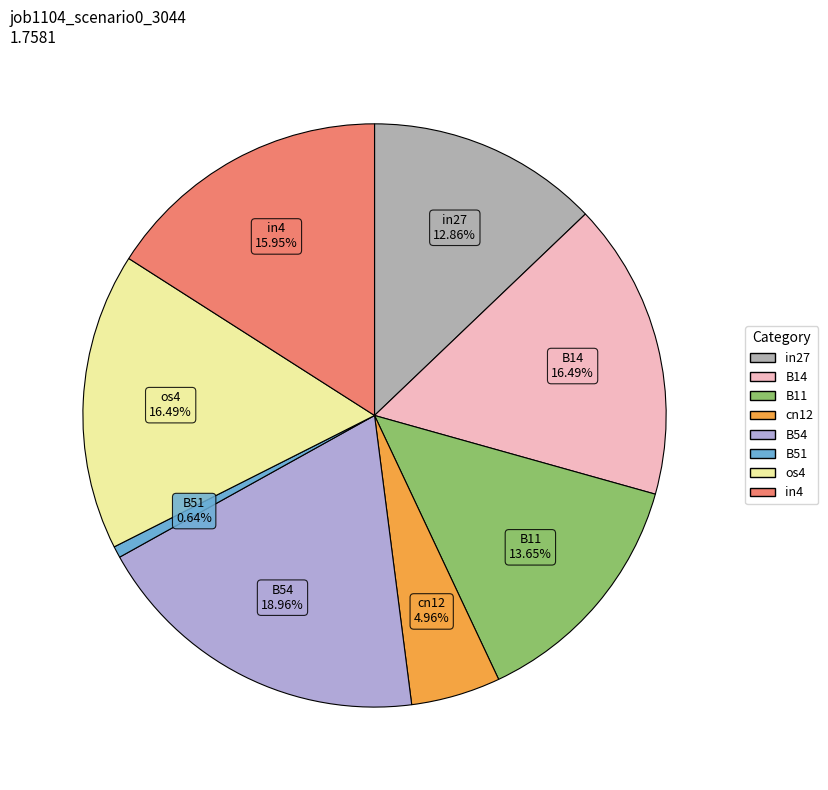

How many segments does this pie chart have?

8